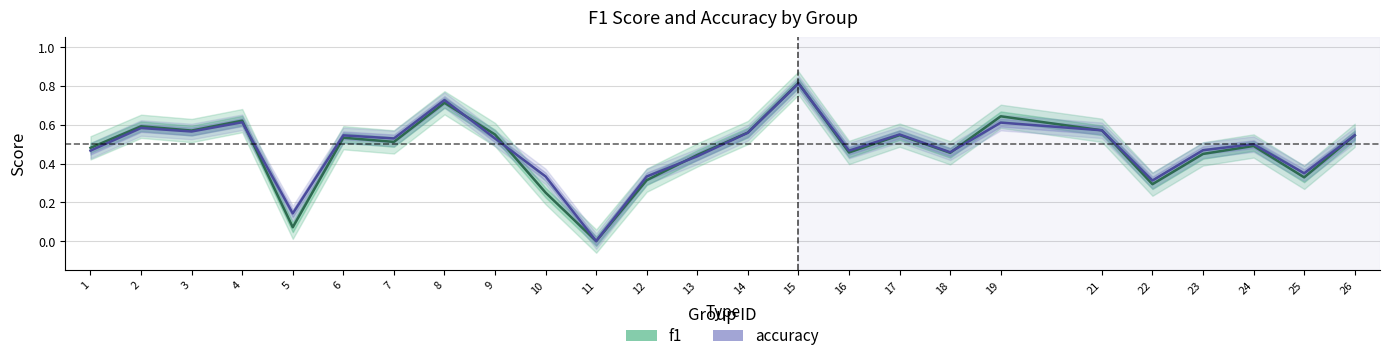

What is the value of the accuracy point at the 25th from the left?

0.5